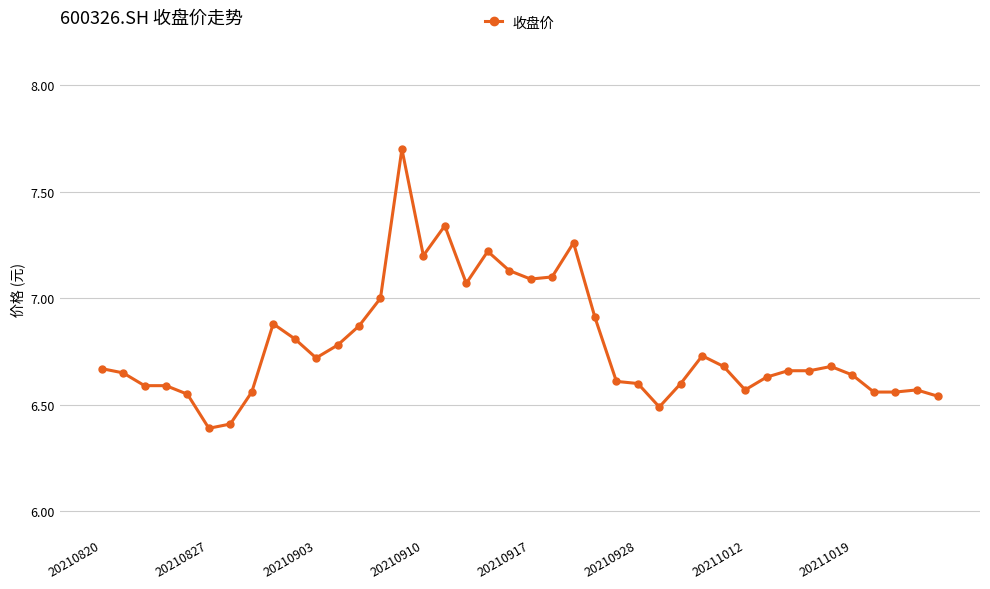

True or false: the data has more than 0 interior local peaks.

True